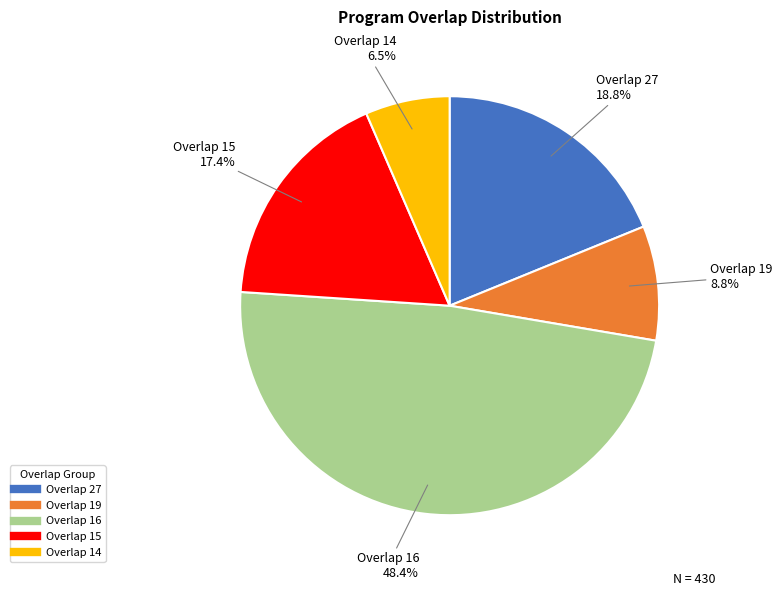

Is there a majority slice in this chart?

No